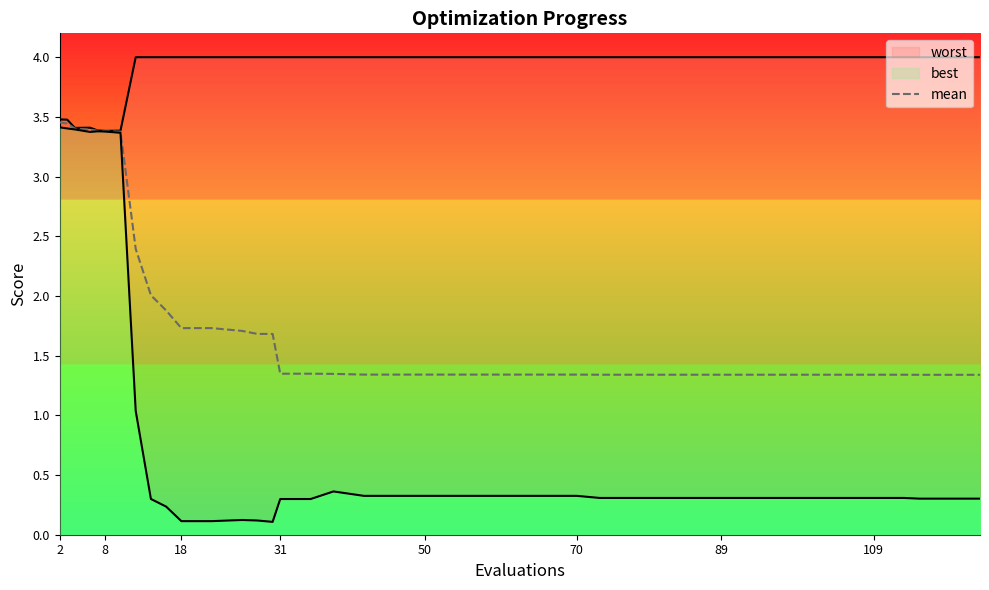

What is the average value of the best series?

0.8